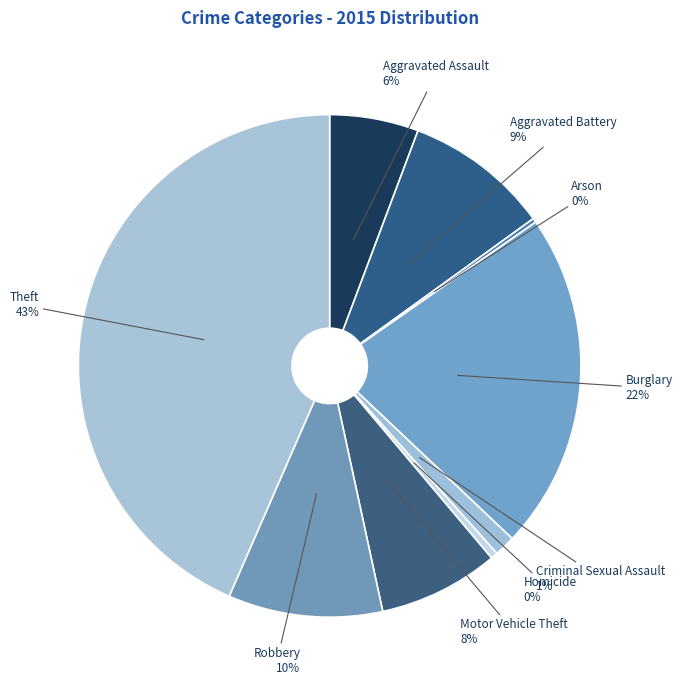

Which slice is the largest?

Theft